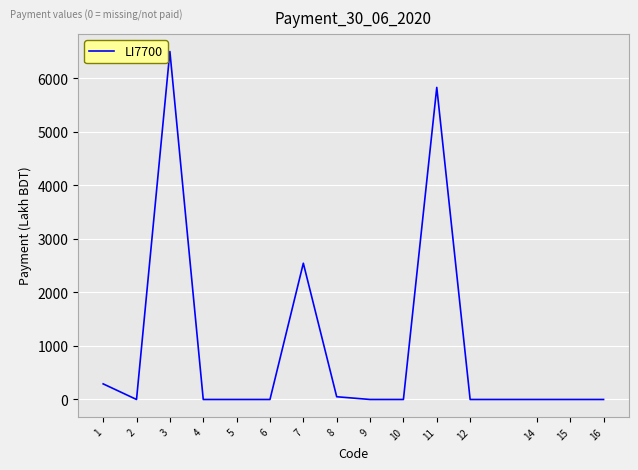

What is the sum of the values at 8 and 11?

5884.1